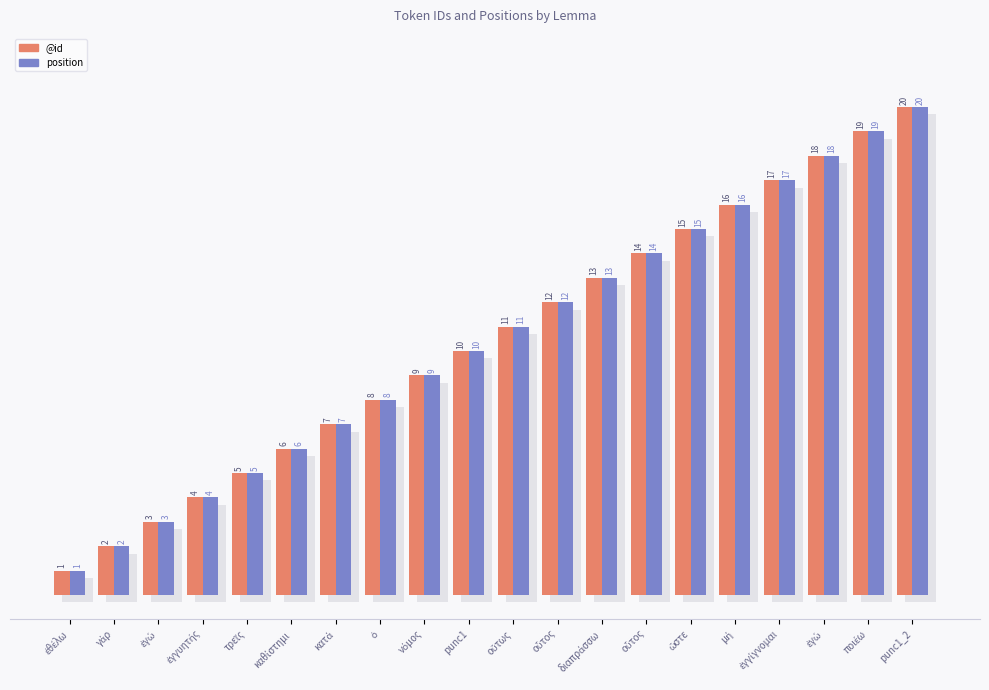

Are the bars grouped side by side (vs. stacked)?

Yes